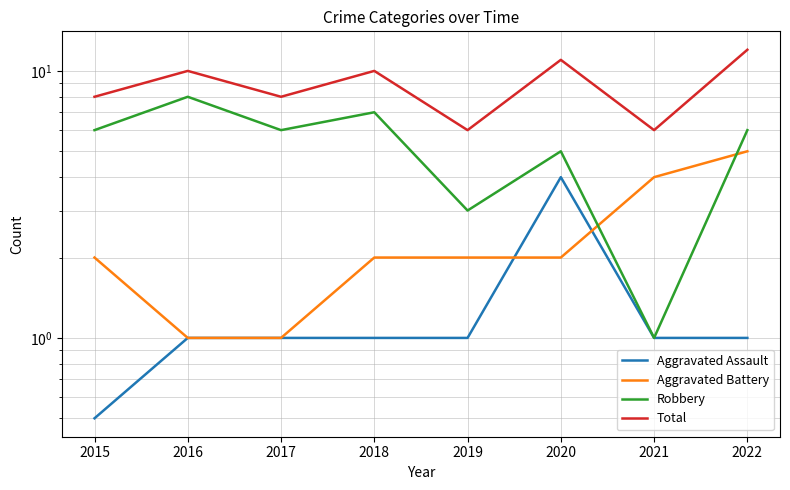

What is the sum of all Total values?

71.0